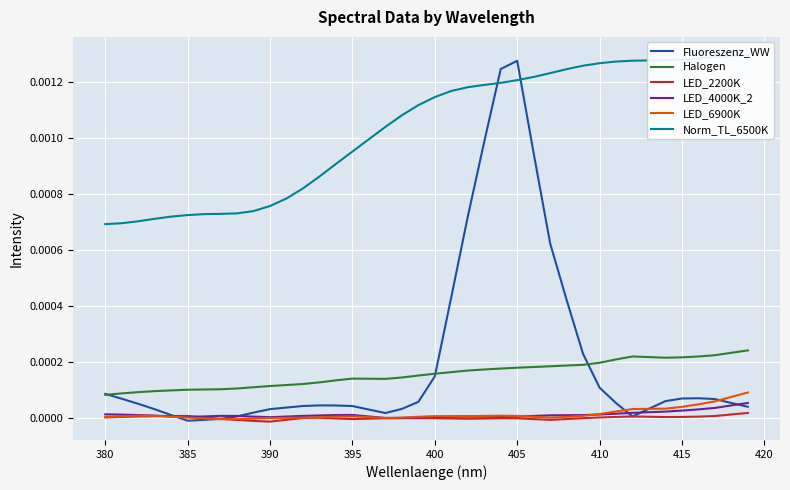

How many lines are shown in the chart?

6